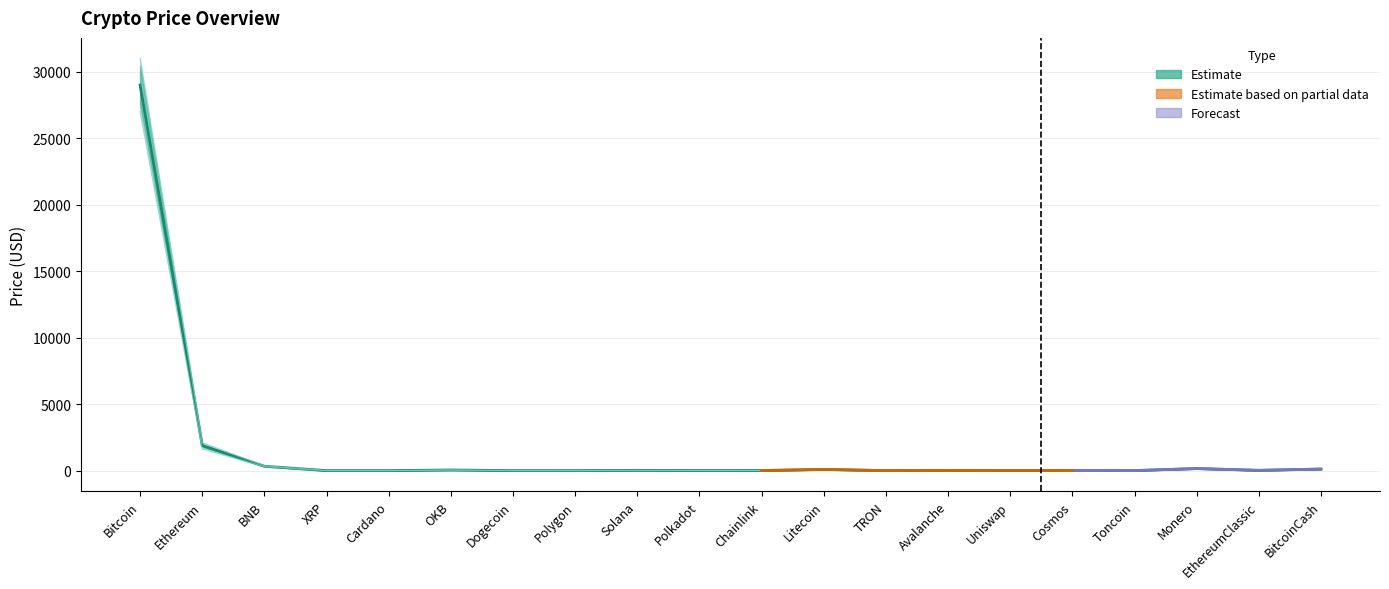

What is the minimum value for Price_upper?

0.1